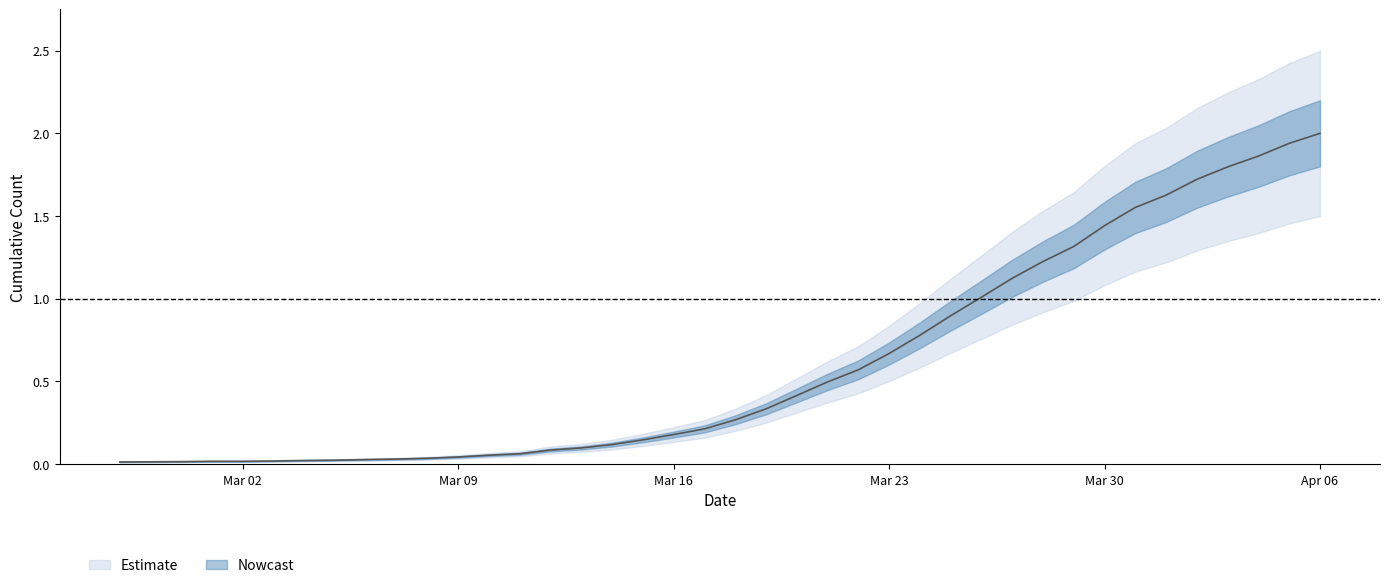

Read the value at Apr 06.

2.0